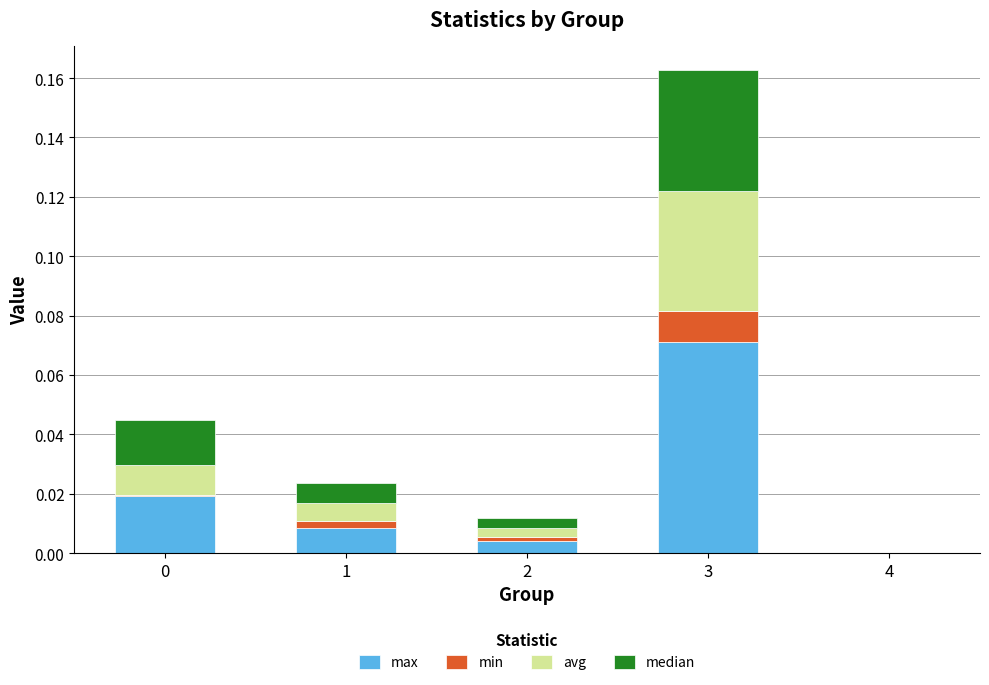

At which category is the sum across all series the highest?

3